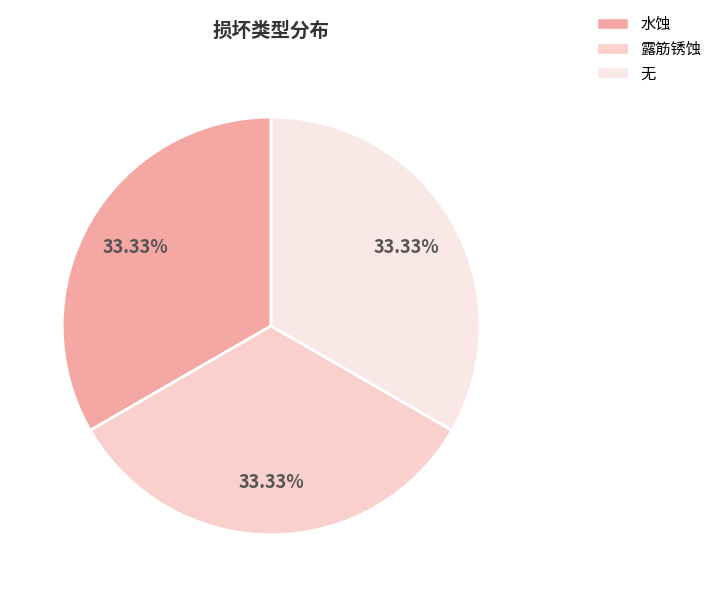

What portion of the pie excludes 水蚀?

66.7%